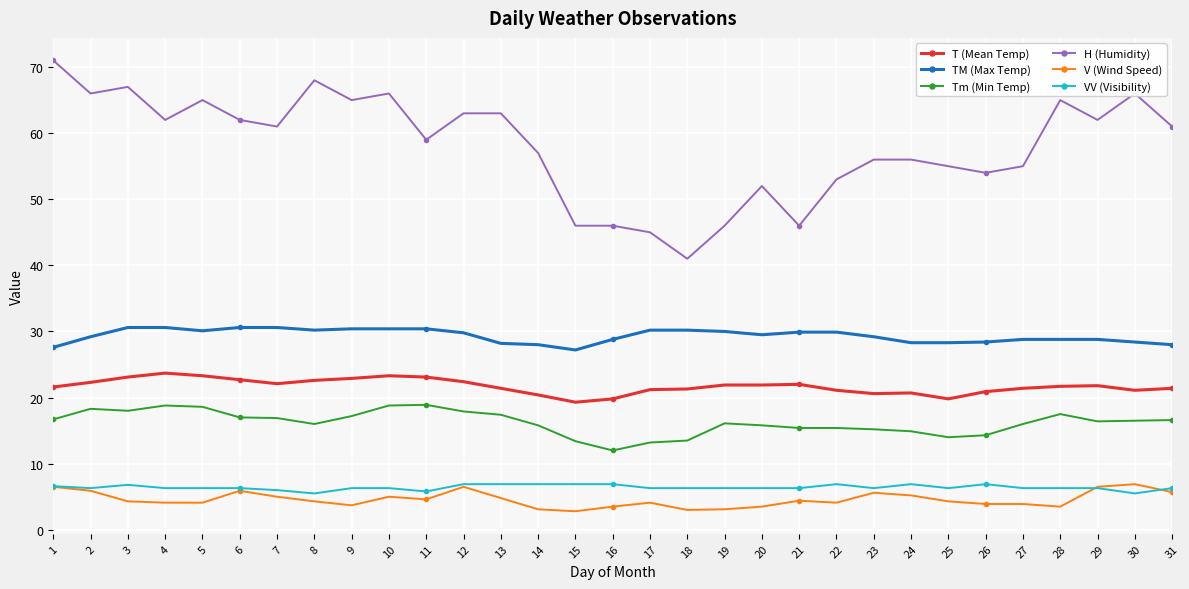

Is it true that TM (Max Temp) equals 30.4 at 10?

True